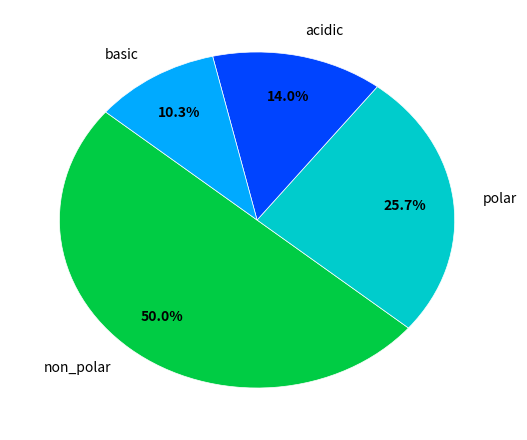

Which category has the smallest portion of the pie?

basic